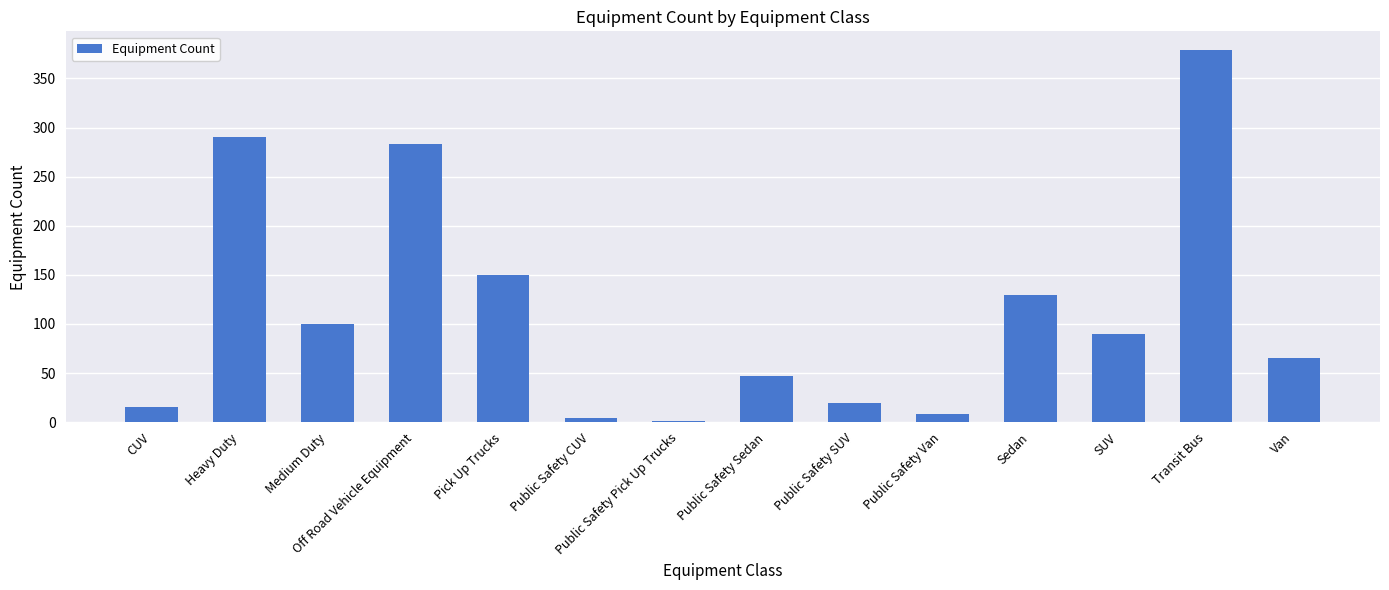

What is the maximum value shown in the chart?

379